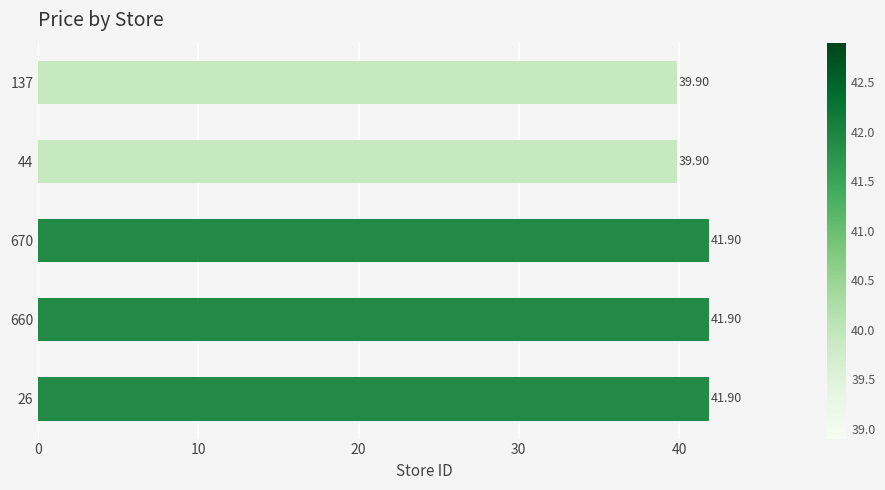

What is the ratio of the value at 660 to the value at 137?

1.1